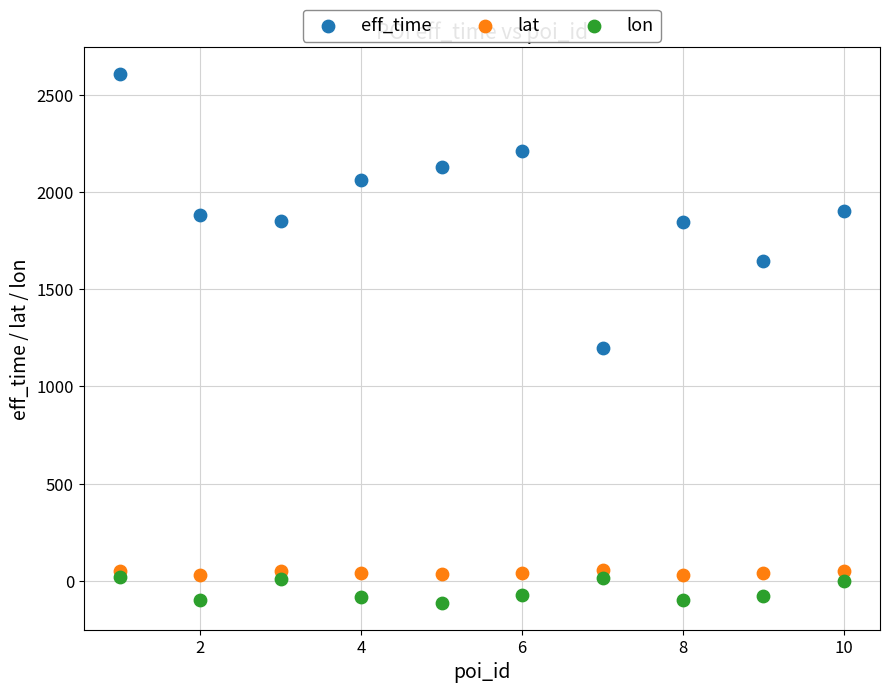

Which series has the widest spread of Y values?

eff_time